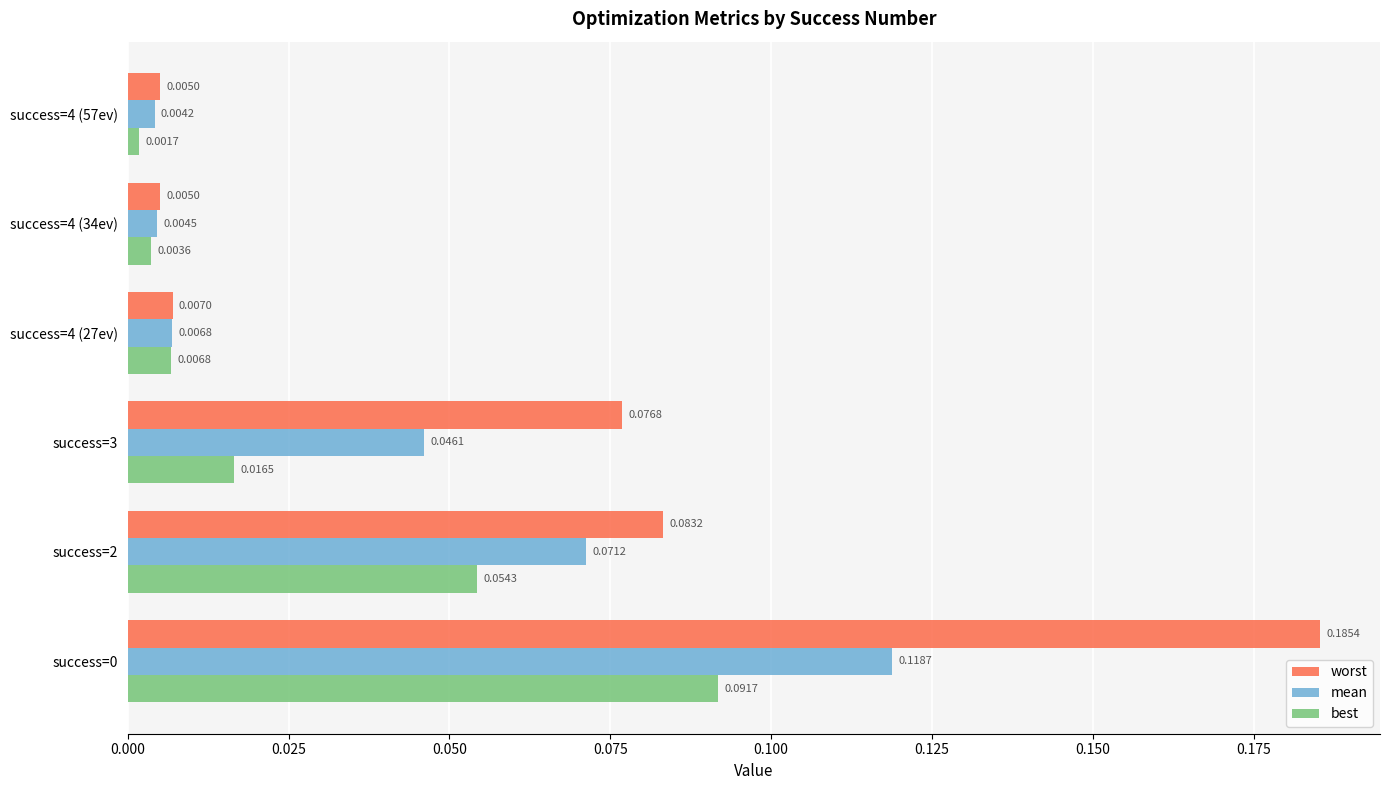

Rank the series at success=4 (34ev) from highest to lowest value.

worst, mean, best